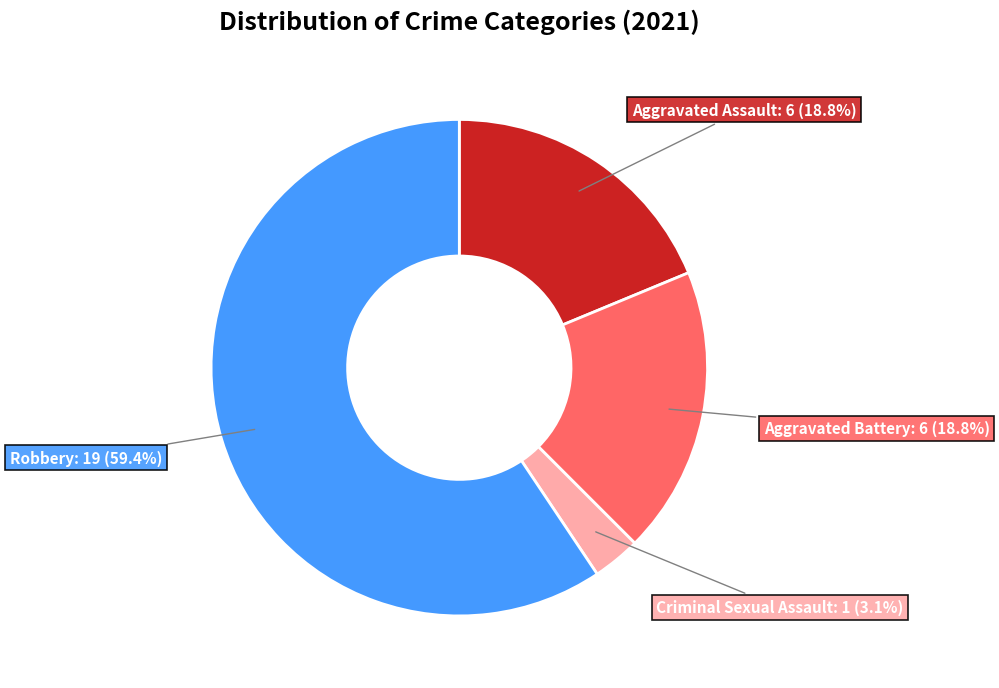

What percentage do Aggravated Battery and Robbery together represent?

78.1%